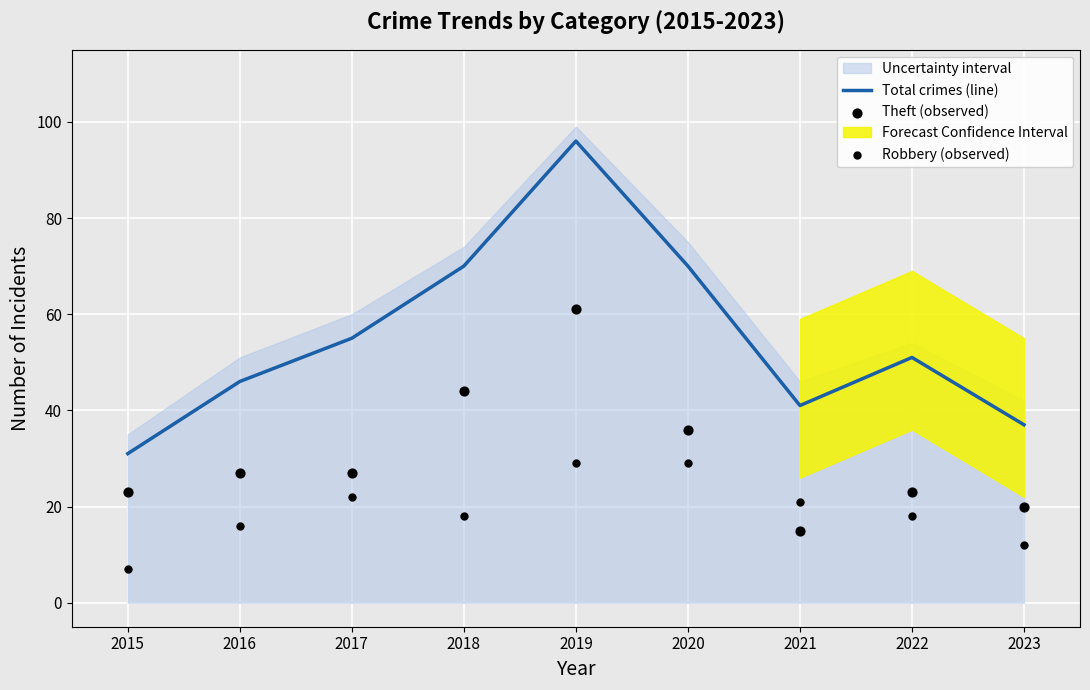

Which series has the largest Y range (max minus min)?

Total crimes (line)